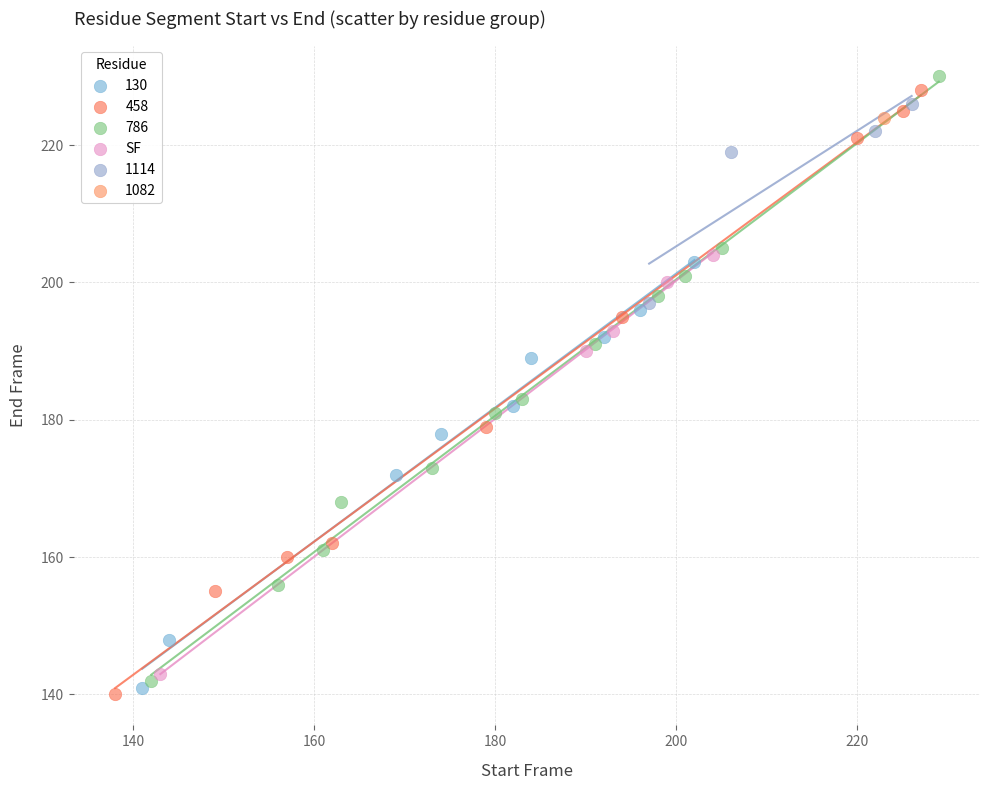

What are all the series names shown in the legend?

130, 458, 786, SF, 1114, 1082